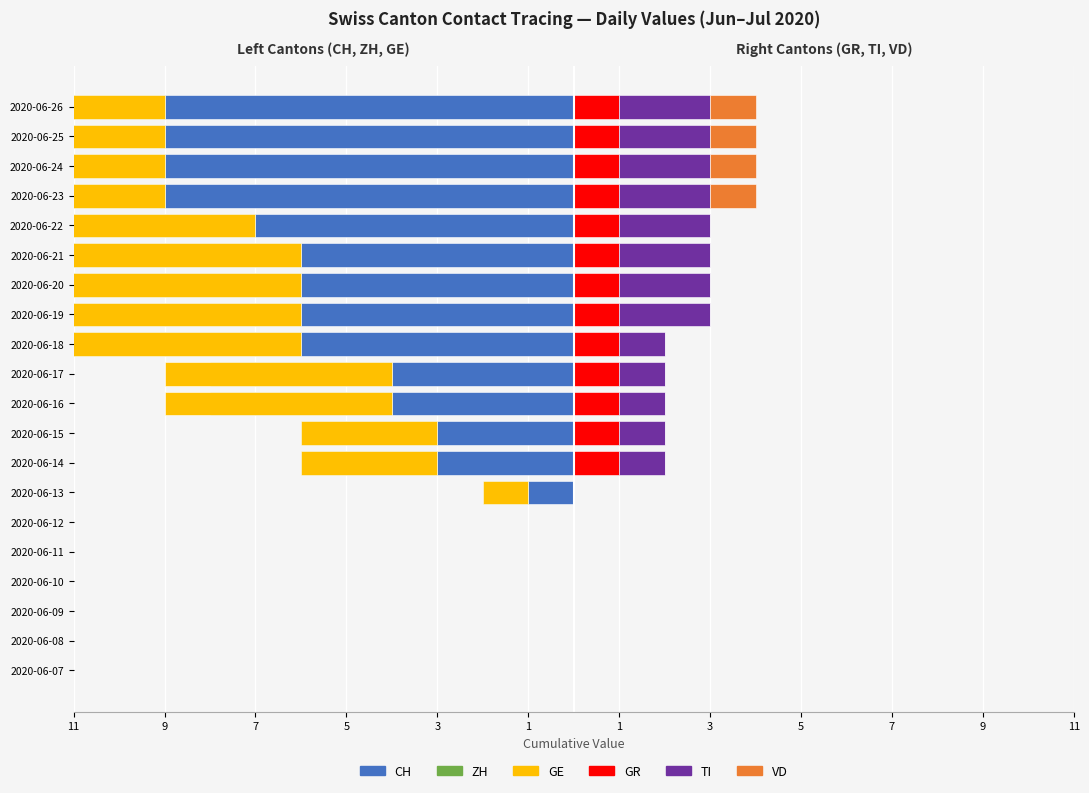

At 2020-06-10, list the series in order from smallest to largest.

CH, ZH, GE, GR, TI, VD